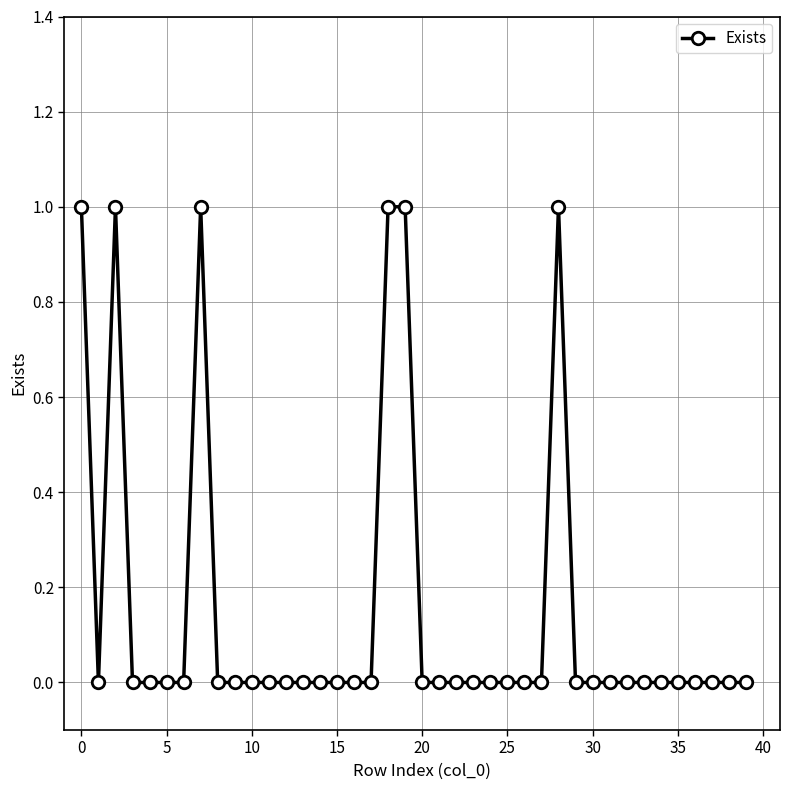

What is the sum of all values?

6